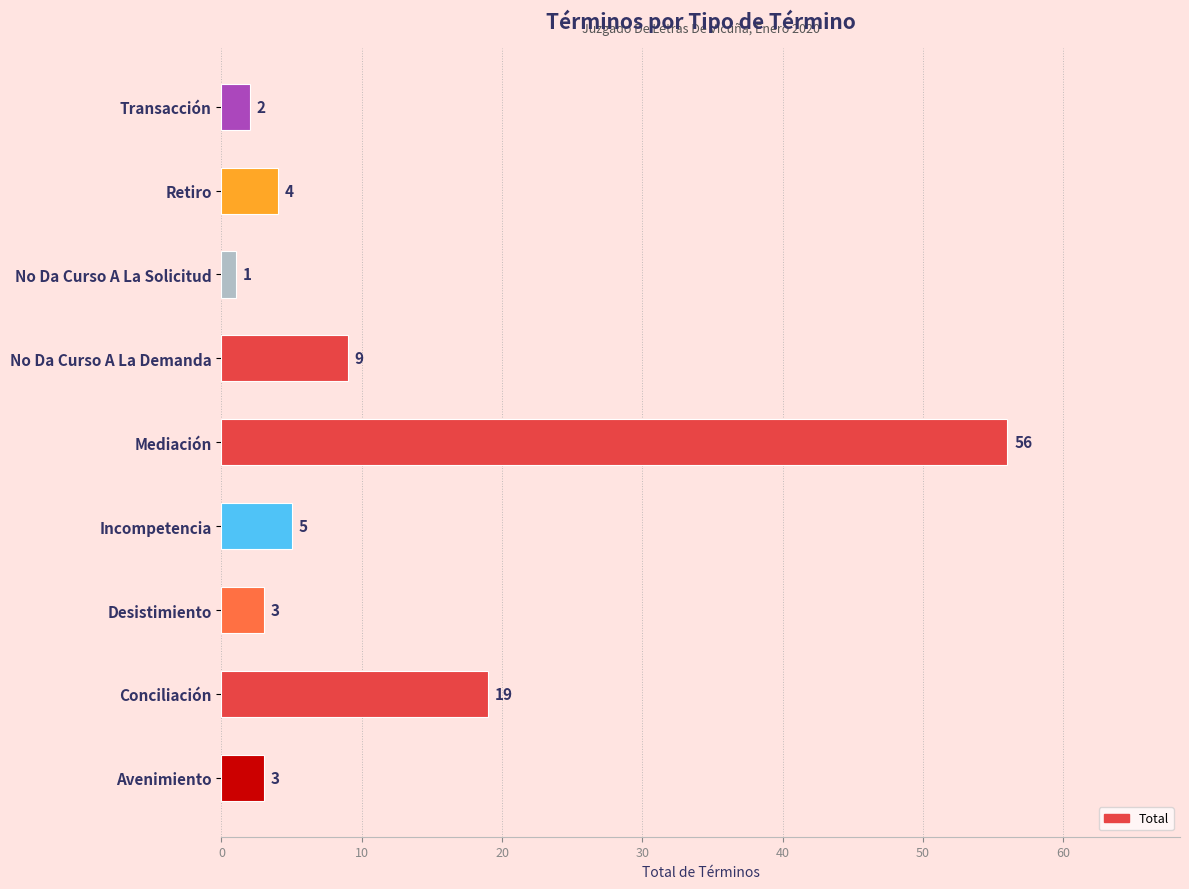

Which label corresponds to the smallest value in the chart?

No Da Curso A La Solicitud